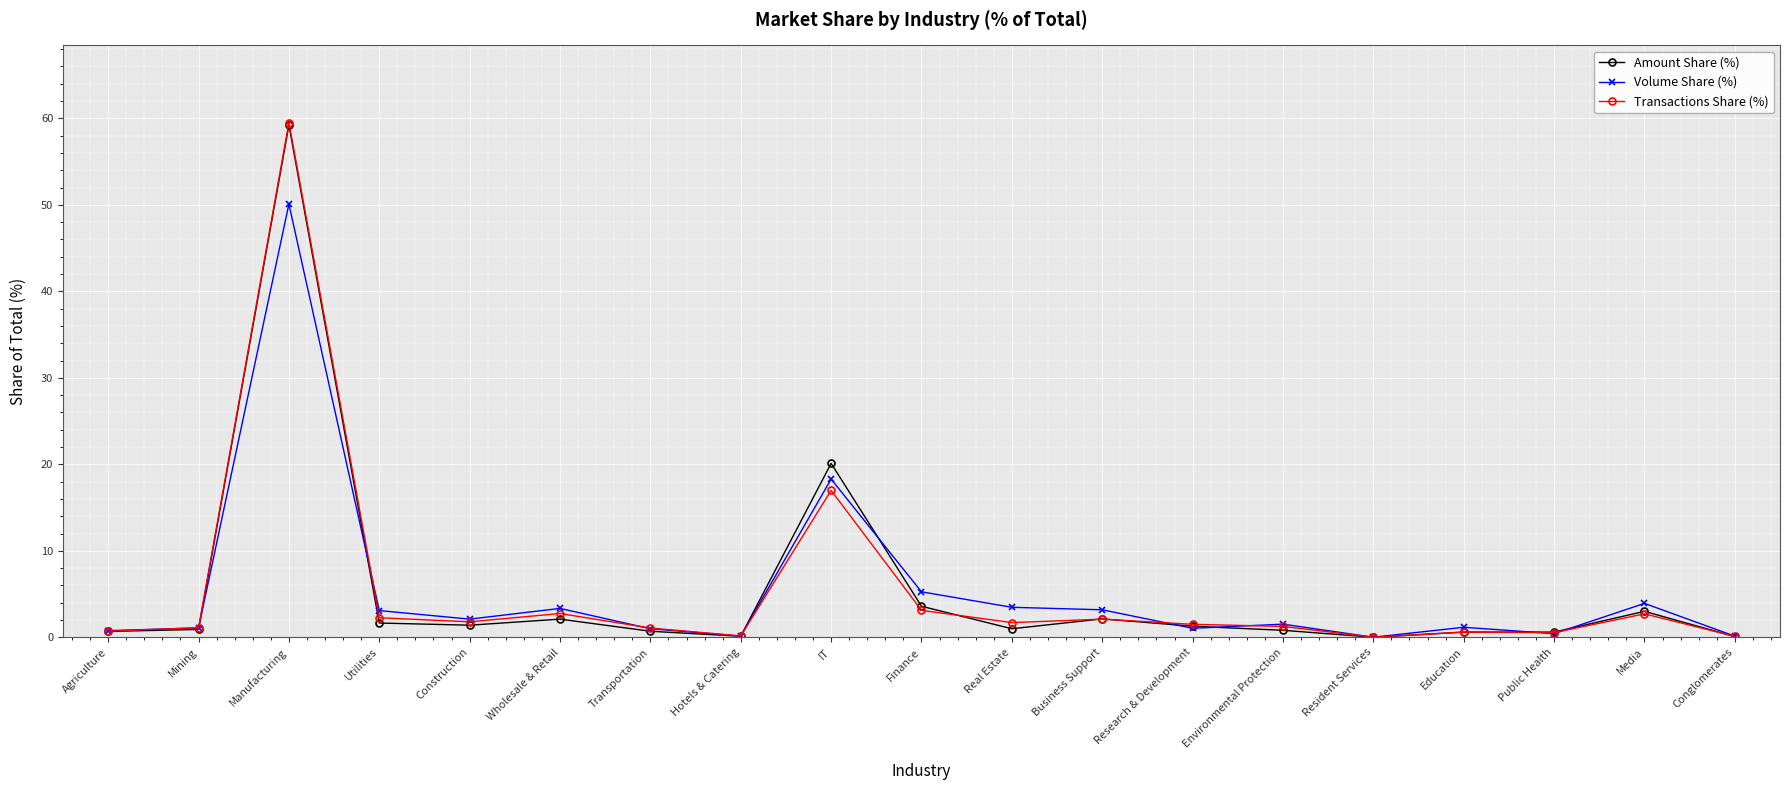

At which category does Amount Share (%) reach its first local peak?

Manufacturing